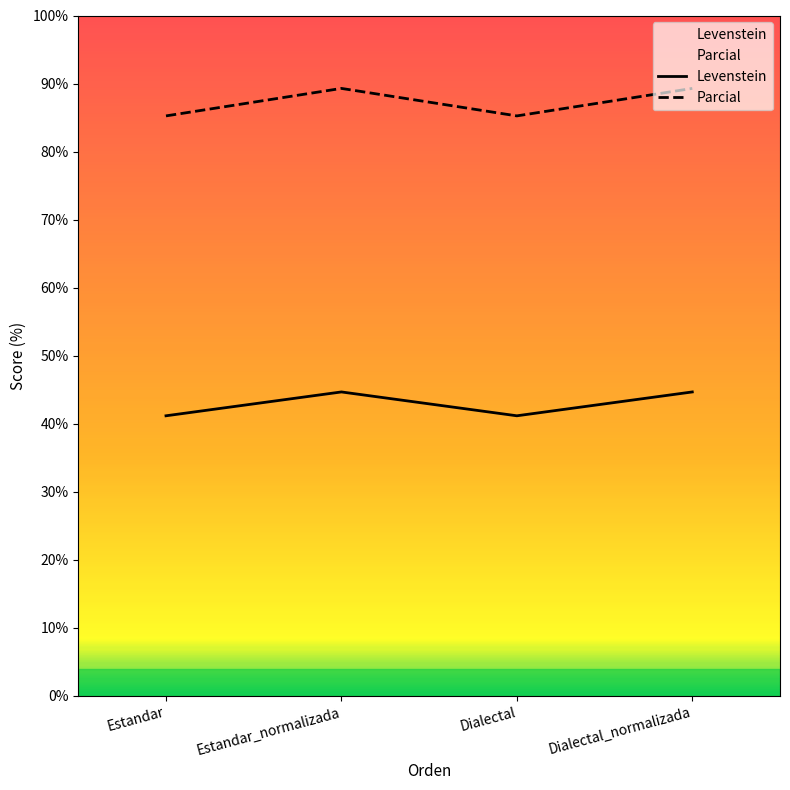

What value does the Levenstein series have at Estandar?

41.2